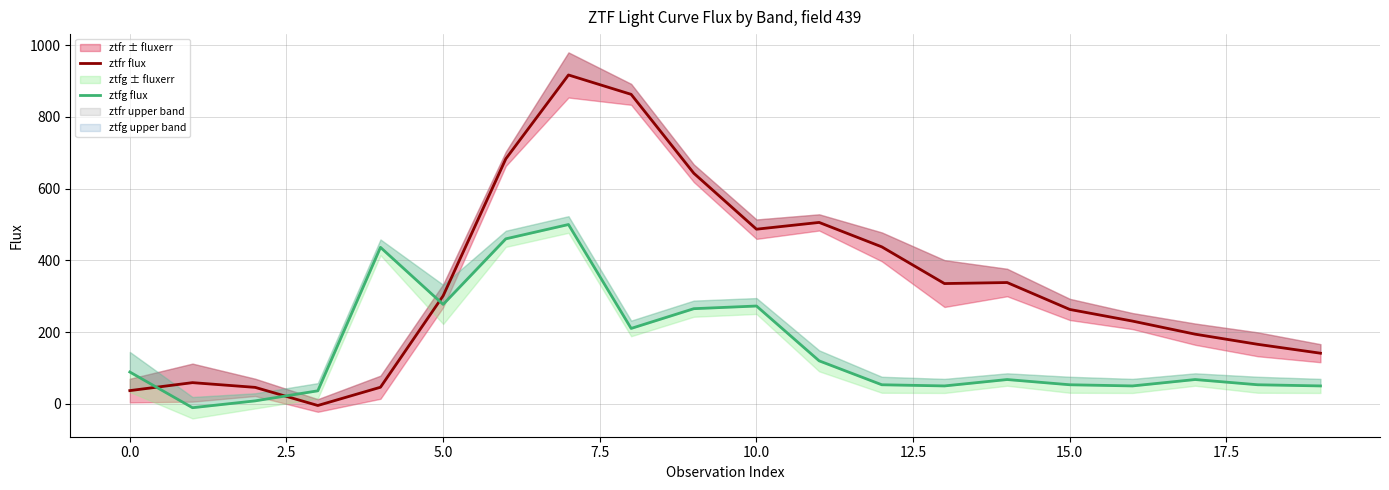

How many lines are shown in the chart?

2